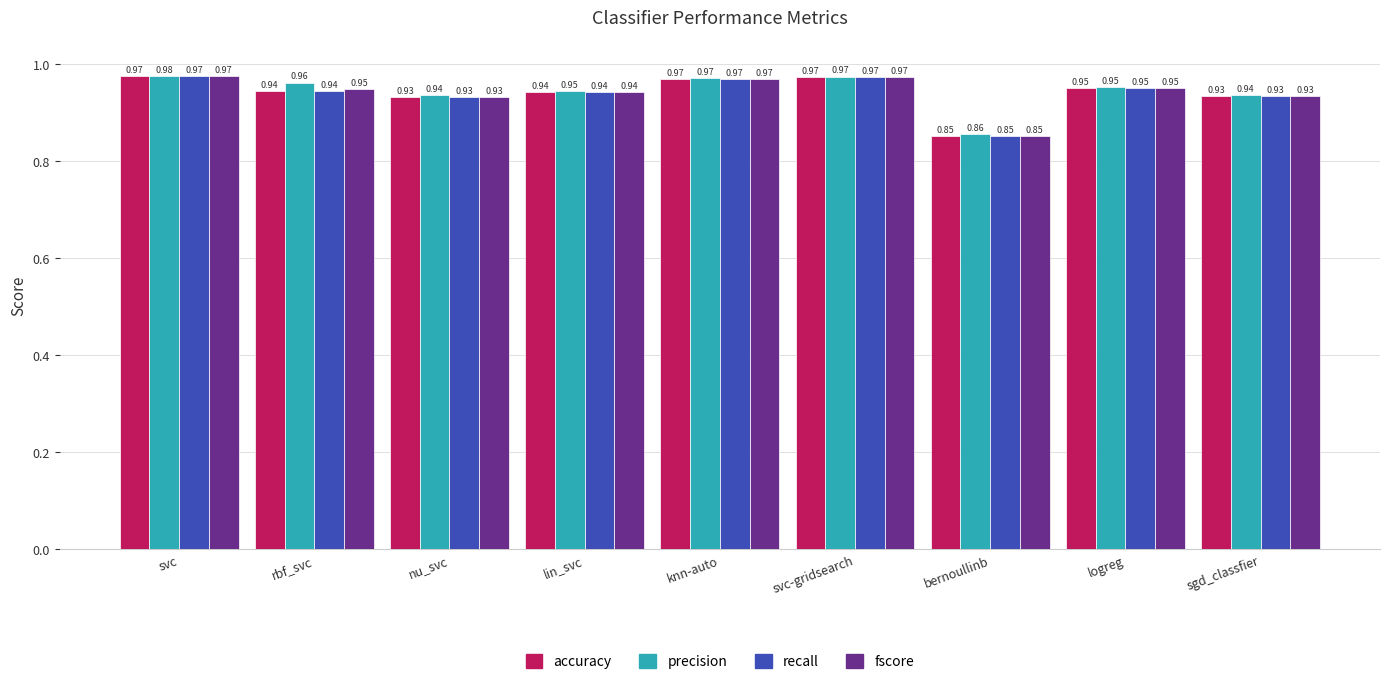

What is the total value across all series at lin_svc?

3.8